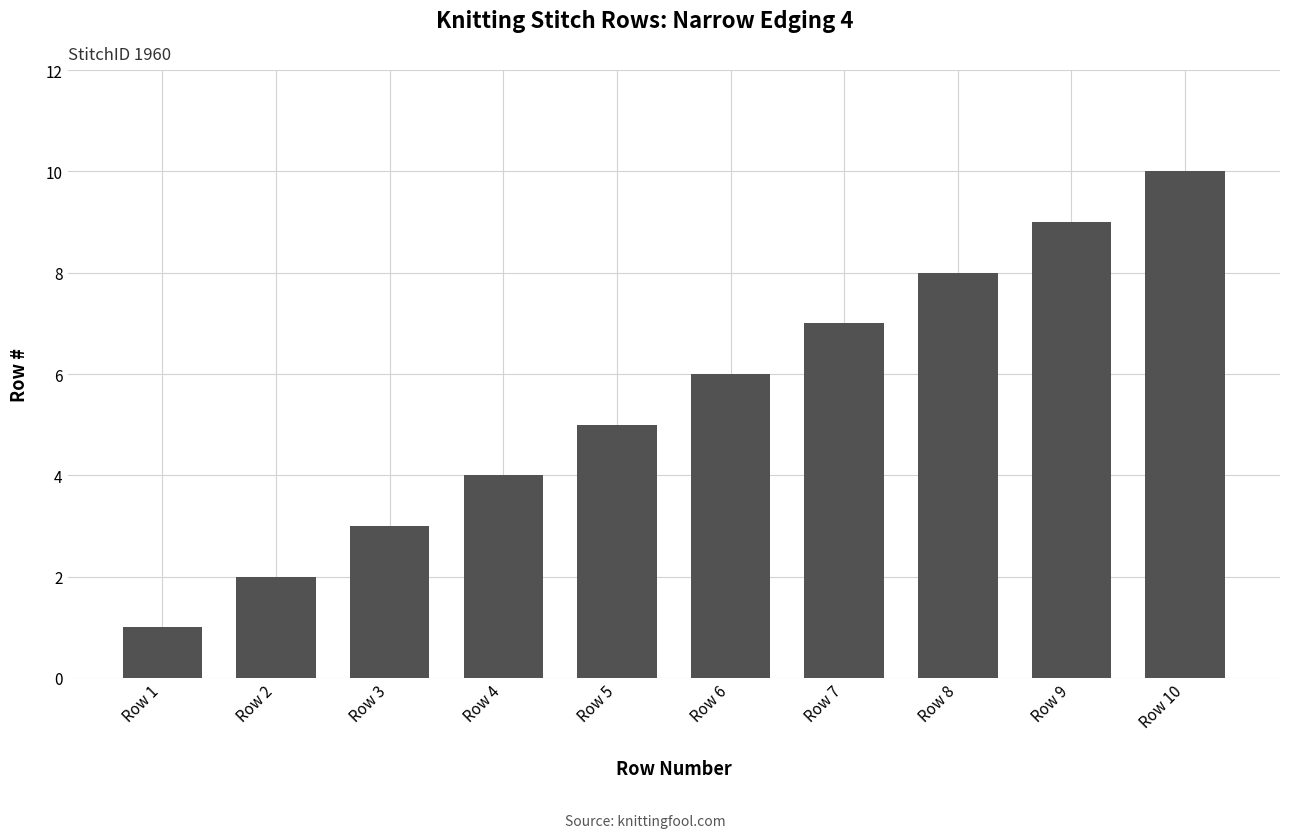

Approximately how many times larger is the value at Row 6 compared to Row 2?

3.0